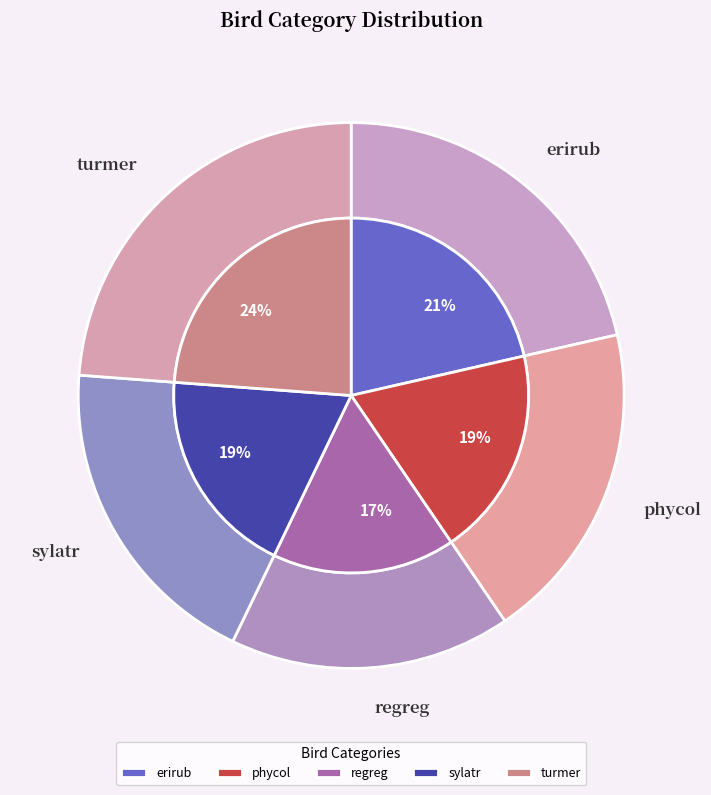

What percentage do regreg and turmer together represent?

40.5%